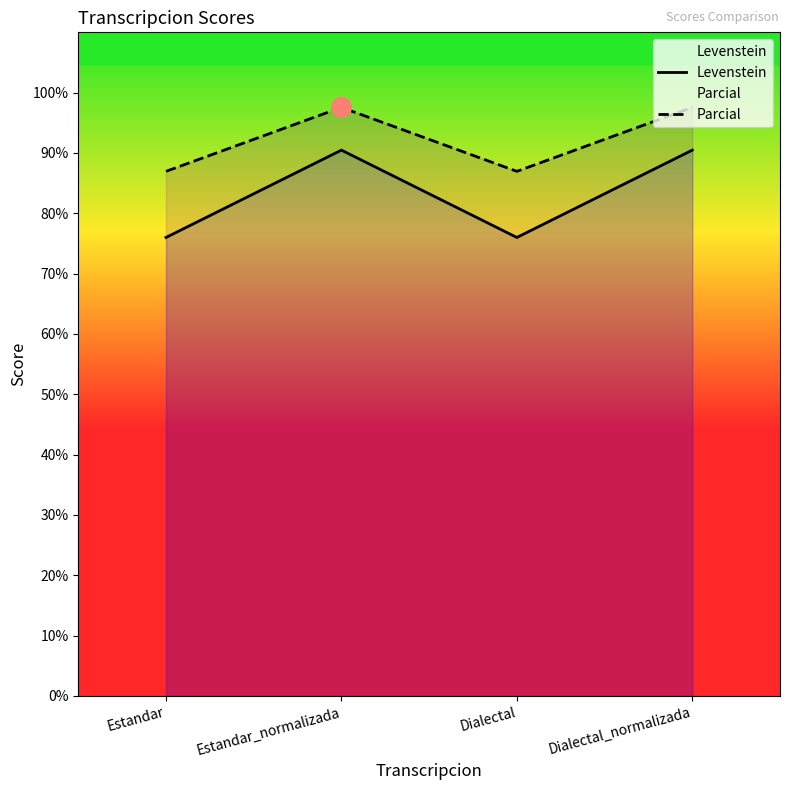

Which series contains the lowest Y value?

Levenstein